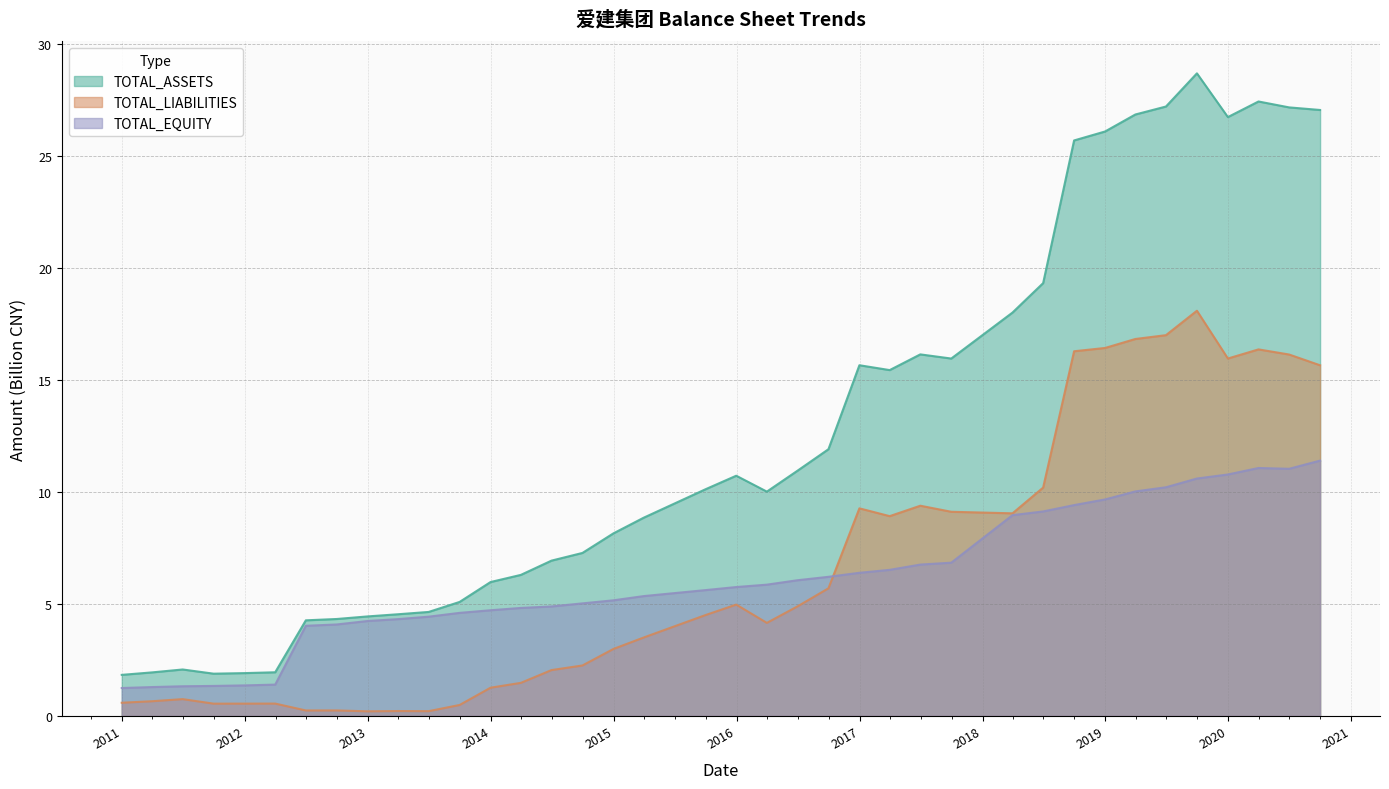

What is the value of the TOTAL_EQUITY point at the 19th from the left?

5.6